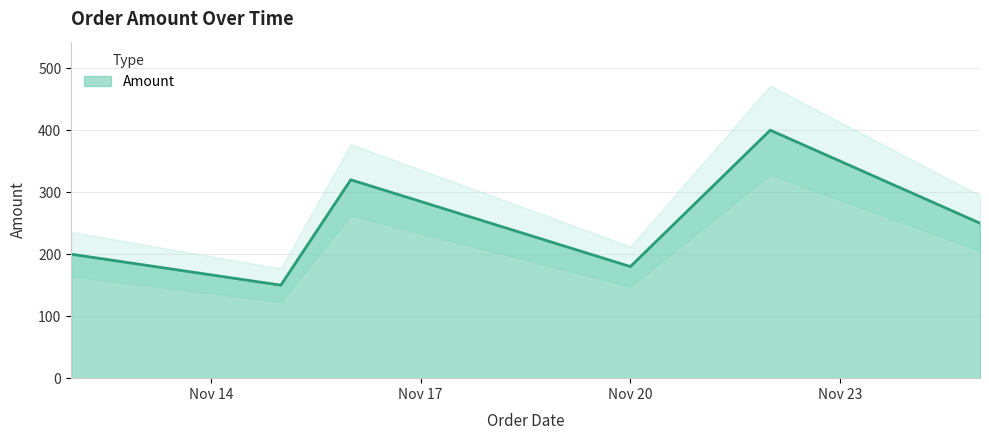

How many data points does each series have?

6